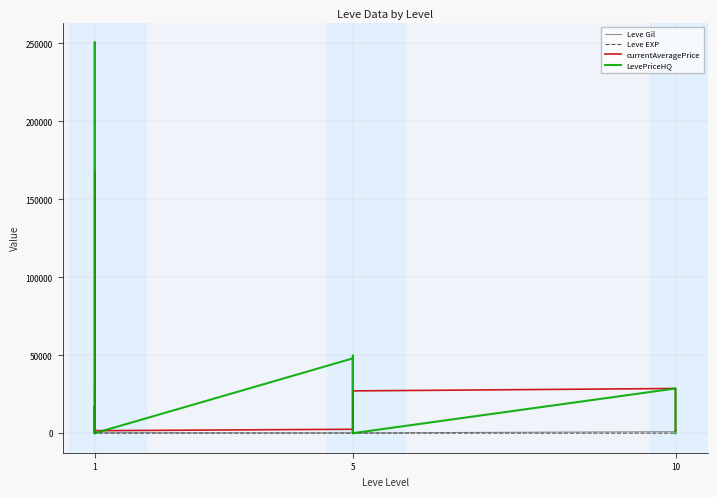

What is the difference between the highest and lowest values at 5?

47995.0